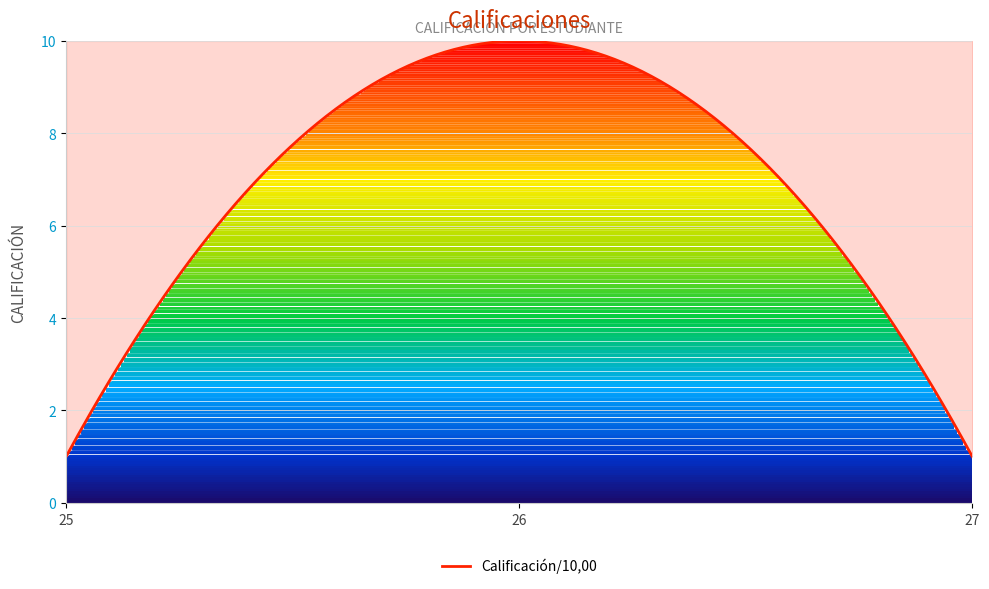

How many distinct data groups are displayed?

1